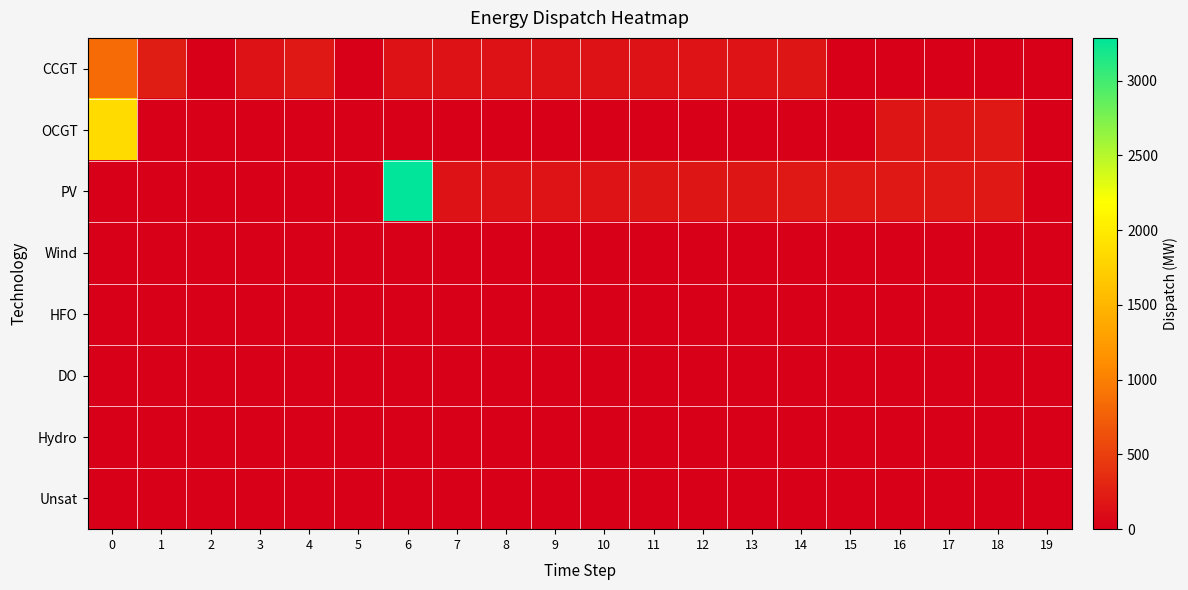

What is the maximum value shown in the chart?

3286